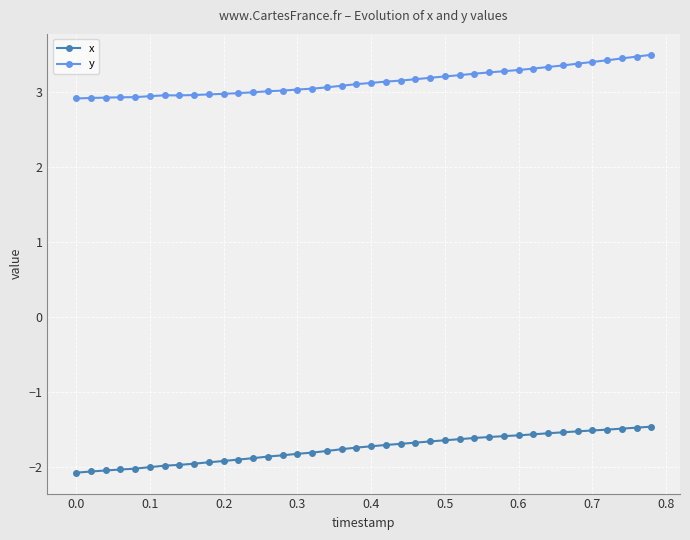

What is the value of the x point at the 12th from the left?

-1.9